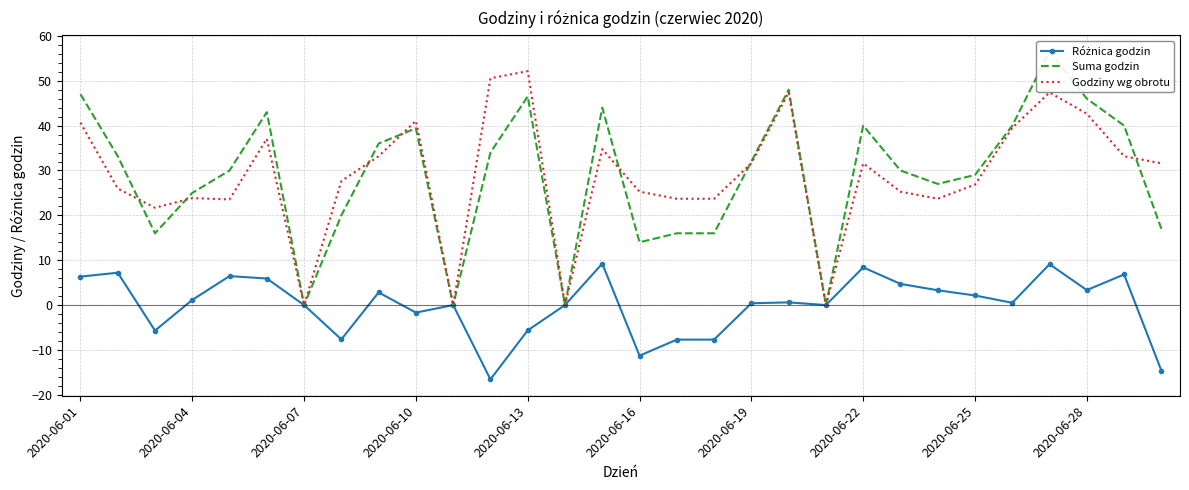

True or false: Godziny wg obrotu and Różnica godzin cross at least once.

False